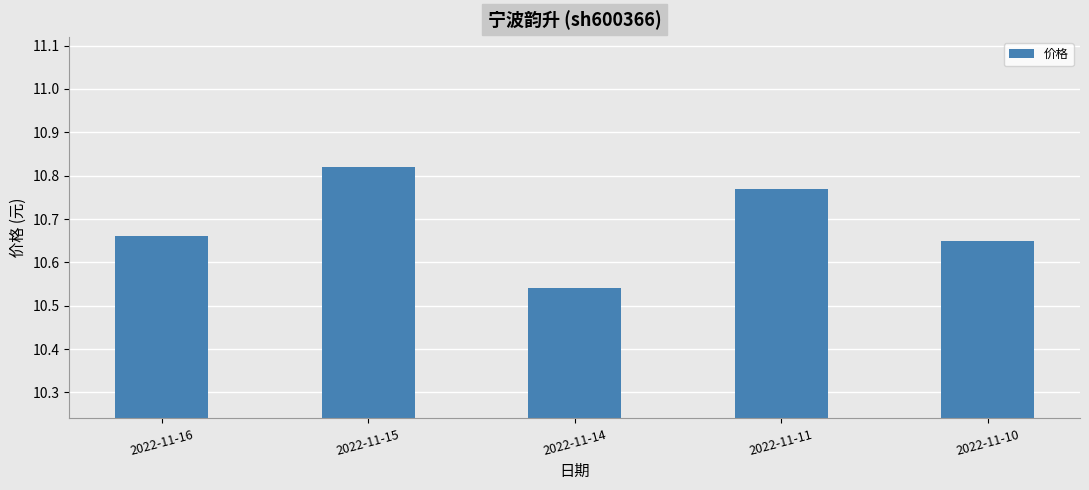

What is the ratio of the value at 2022-11-10 to the value at 2022-11-16?

1.0